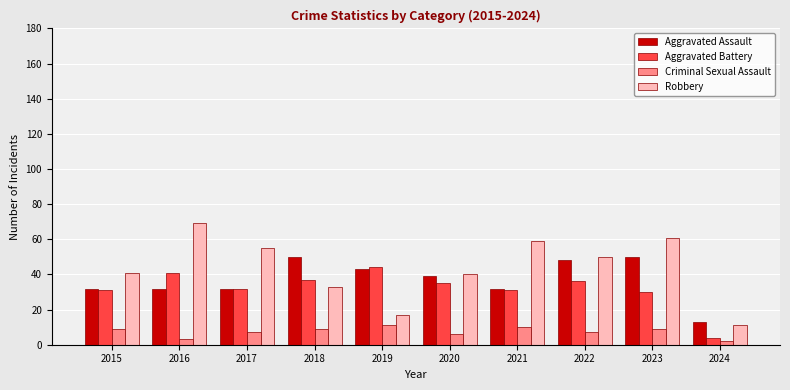

What is the difference between the highest and lowest values at 2018?

41